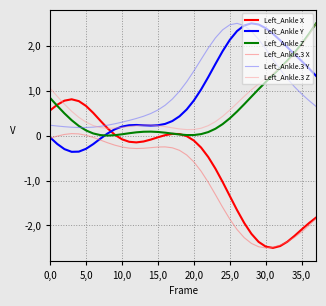

Reading left to right, what are all the values shown in this chart?

Left_Ankle X: 0.6	0.7	0.8	0.8	0.8	0.7	0.5	0.3	0.2	0.0	-0.1	-0.1	-0.2	-0.1	-0.1	-0.0	0.0	0.0	0.0	-0.0	-0.1	-0.3	-0.5	-0.7	-1.0	-1.3	-1.7	-1.9	-2.2	-2.4	-2.5	-2.5	-2.5	-2.4	-2.2	-2.1	-1.9	-1.8
Left_Ankle Y: -0.0	-0.2	-0.3	-0.4	-0.4	-0.3	-0.2	-0.1	0.0	0.1	0.2	0.2	0.2	0.2	0.2	0.2	0.3	0.3	0.4	0.6	0.8	1.0	1.3	1.6	1.9	2.1	2.3	2.5	2.5	2.5	2.4	2.3	2.1	2.0	1.8	1.7	1.5	1.3
Left_Ankle Z: 0.8	0.7	0.5	0.3	0.2	0.1	0.0	0.0	0.0	0.0	0.0	0.1	0.1	0.1	0.1	0.1	0.1	0.0	0.0	0.0	0.0	0.0	0.1	0.2	0.3	0.4	0.5	0.7	0.9	1.0	1.2	1.4	1.5	1.7	1.8	2.0	2.3	2.5
Left_Ankle.3 X: -0.1	-0.0	0.0	0.0	0.0	0.0	-0.0	-0.1	-0.2	-0.2	-0.3	-0.3	-0.3	-0.3	-0.3	-0.3	-0.3	-0.3	-0.3	-0.4	-0.6	-0.8	-1.0	-1.3	-1.6	-1.9	-2.1	-2.3	-2.4	-2.5	-2.5	-2.5	-2.4	-2.4	-2.3	-2.1	-2.0	-1.8
Left_Ankle.3 Y: 0.2	0.2	0.2	0.2	0.2	0.2	0.2	0.2	0.2	0.3	0.3	0.3	0.4	0.4	0.5	0.6	0.7	0.8	1.0	1.2	1.4	1.7	1.9	2.2	2.4	2.5	2.5	2.5	2.3	2.1	1.9	1.7	1.5	1.3	1.1	0.9	0.8	0.6
Left_Ankle.3 Z: 1.1	0.9	0.7	0.5	0.4	0.3	0.2	0.2	0.2	0.2	0.2	0.2	0.2	0.2	0.2	0.2	0.2	0.2	0.1	0.1	0.1	0.2	0.2	0.3	0.4	0.6	0.7	0.9	1.0	1.2	1.3	1.4	1.5	1.6	1.8	2.0	2.2	2.5